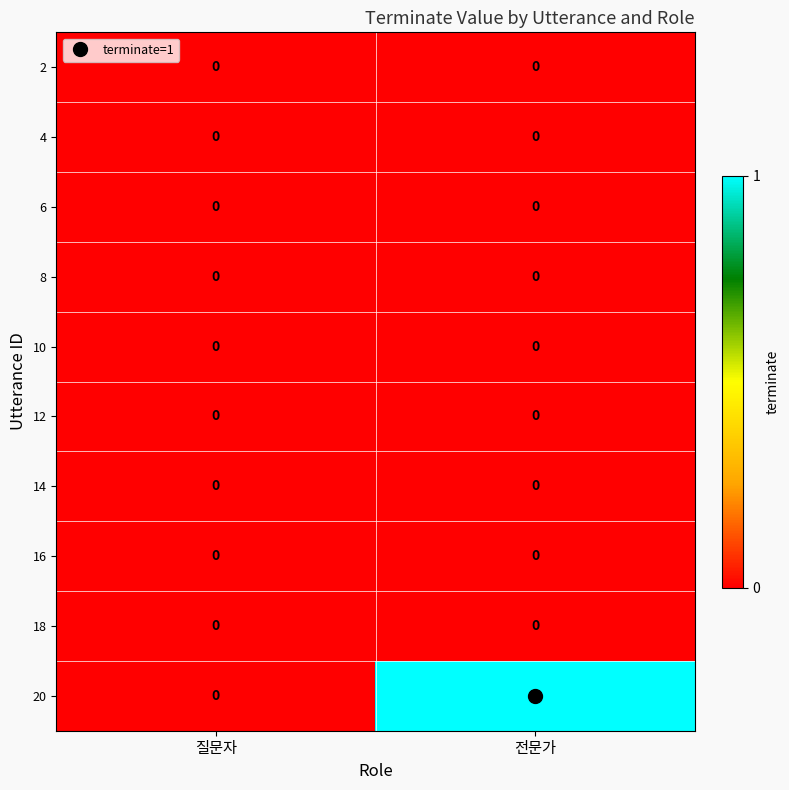

Which series has the largest range (max minus min)?

20